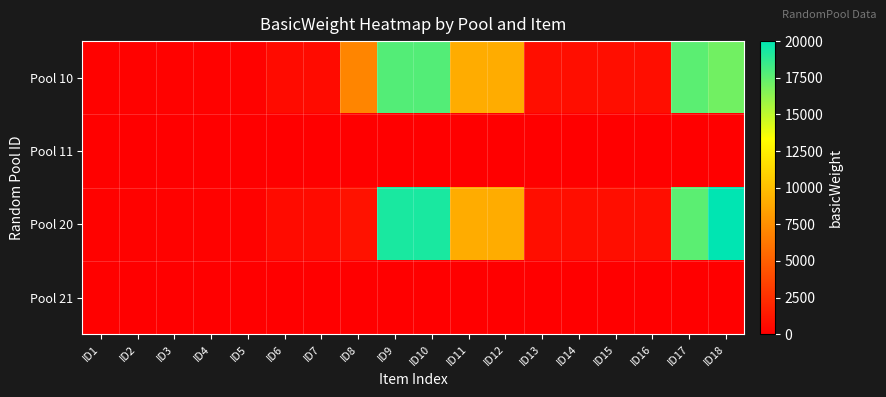

At which category is the sum across all series the highest?

ID9